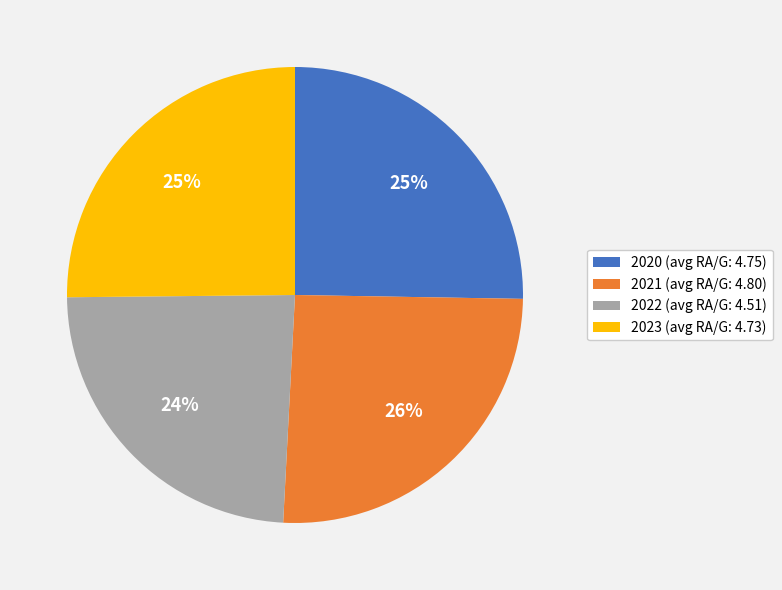

Does 2020 represent more than half of the total?

No